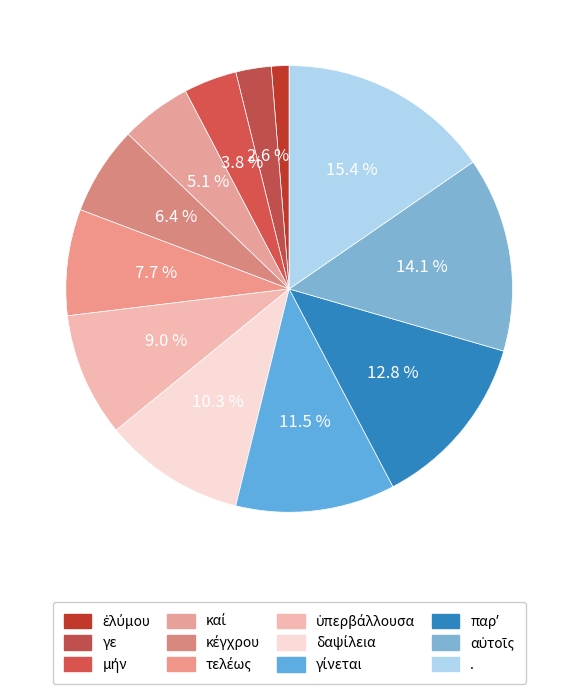

What is the total percentage of καί and αὐτοῖς?

19.2%